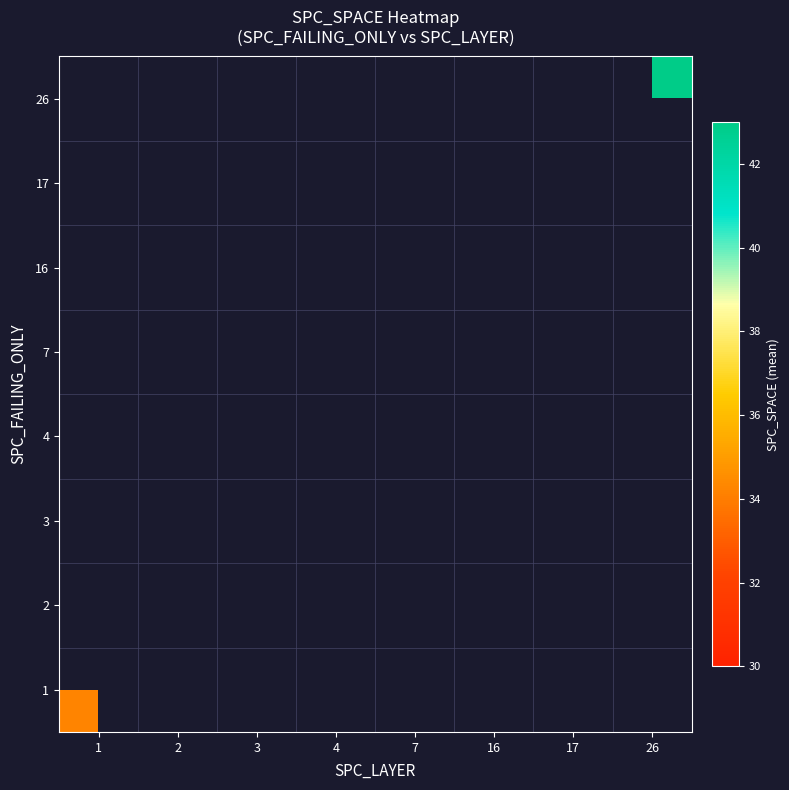

How many categories are shown in the chart?

8